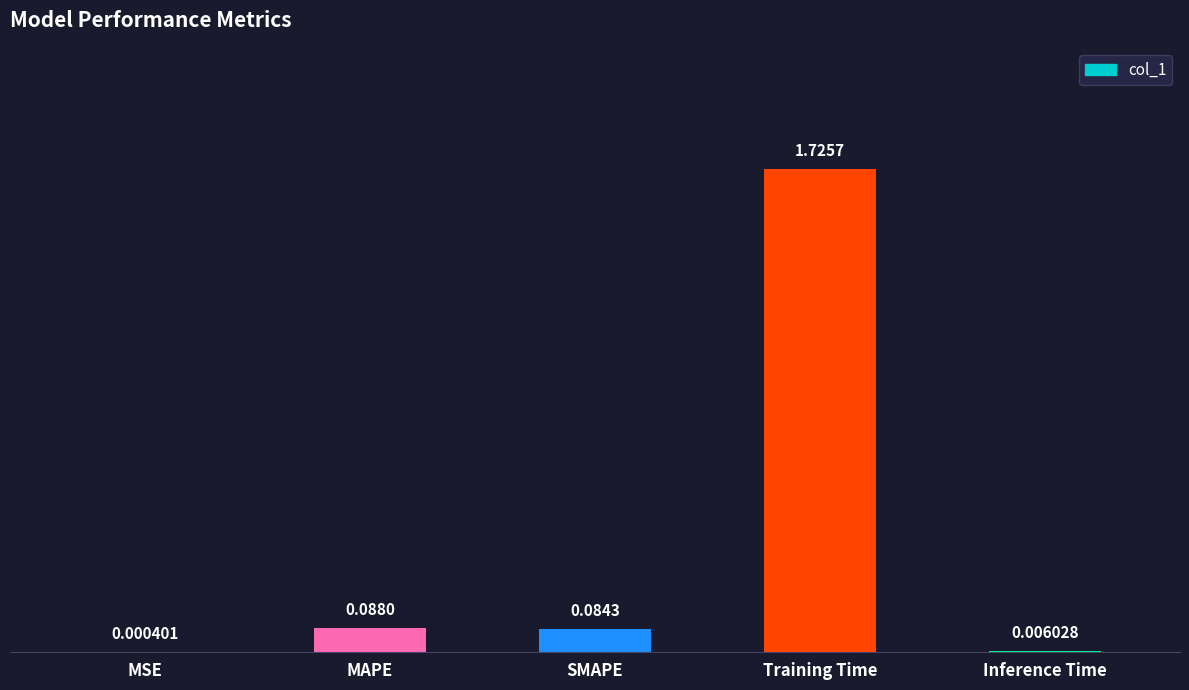

What is the sum of all values?

1.9